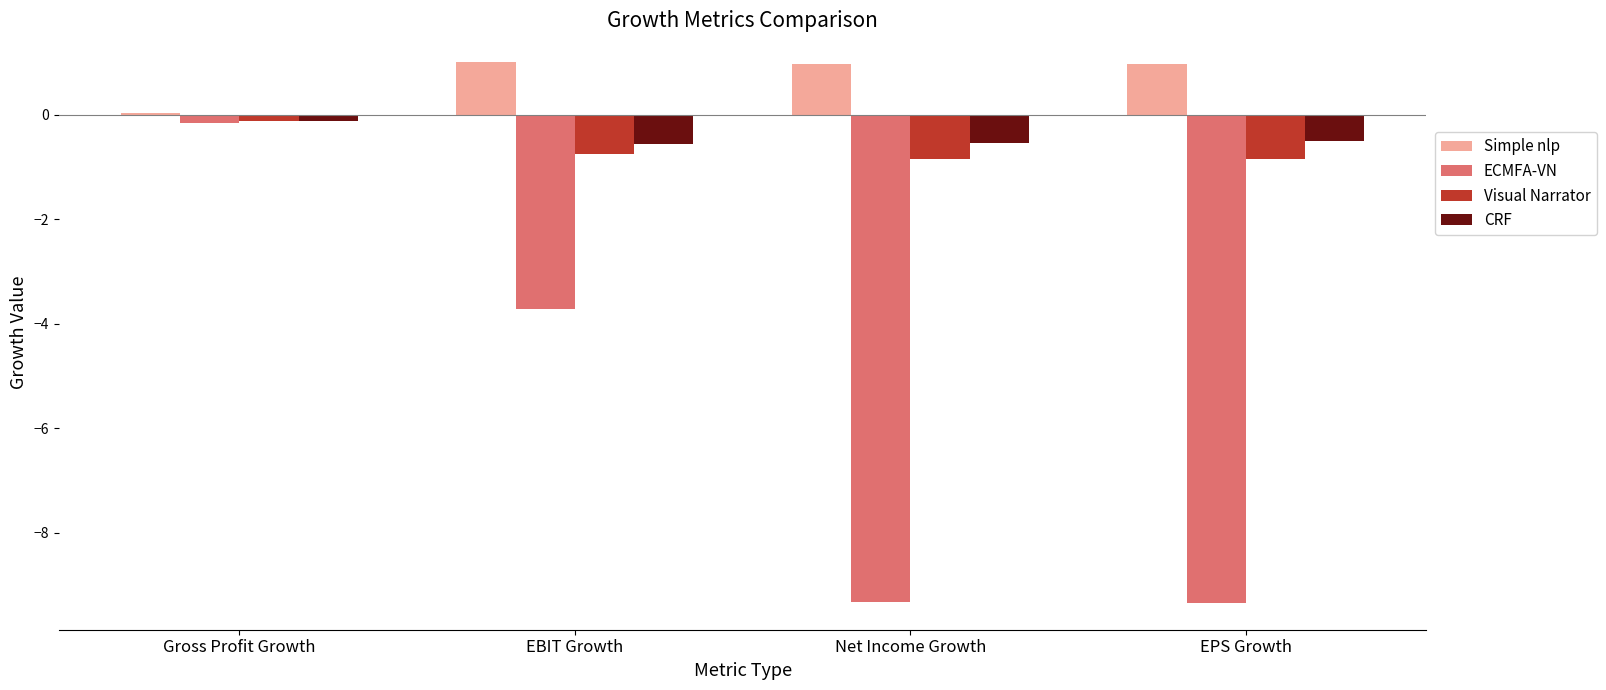

Between EBIT Growth and EPS Growth, which series saw the biggest shift?

ECMFA-VN